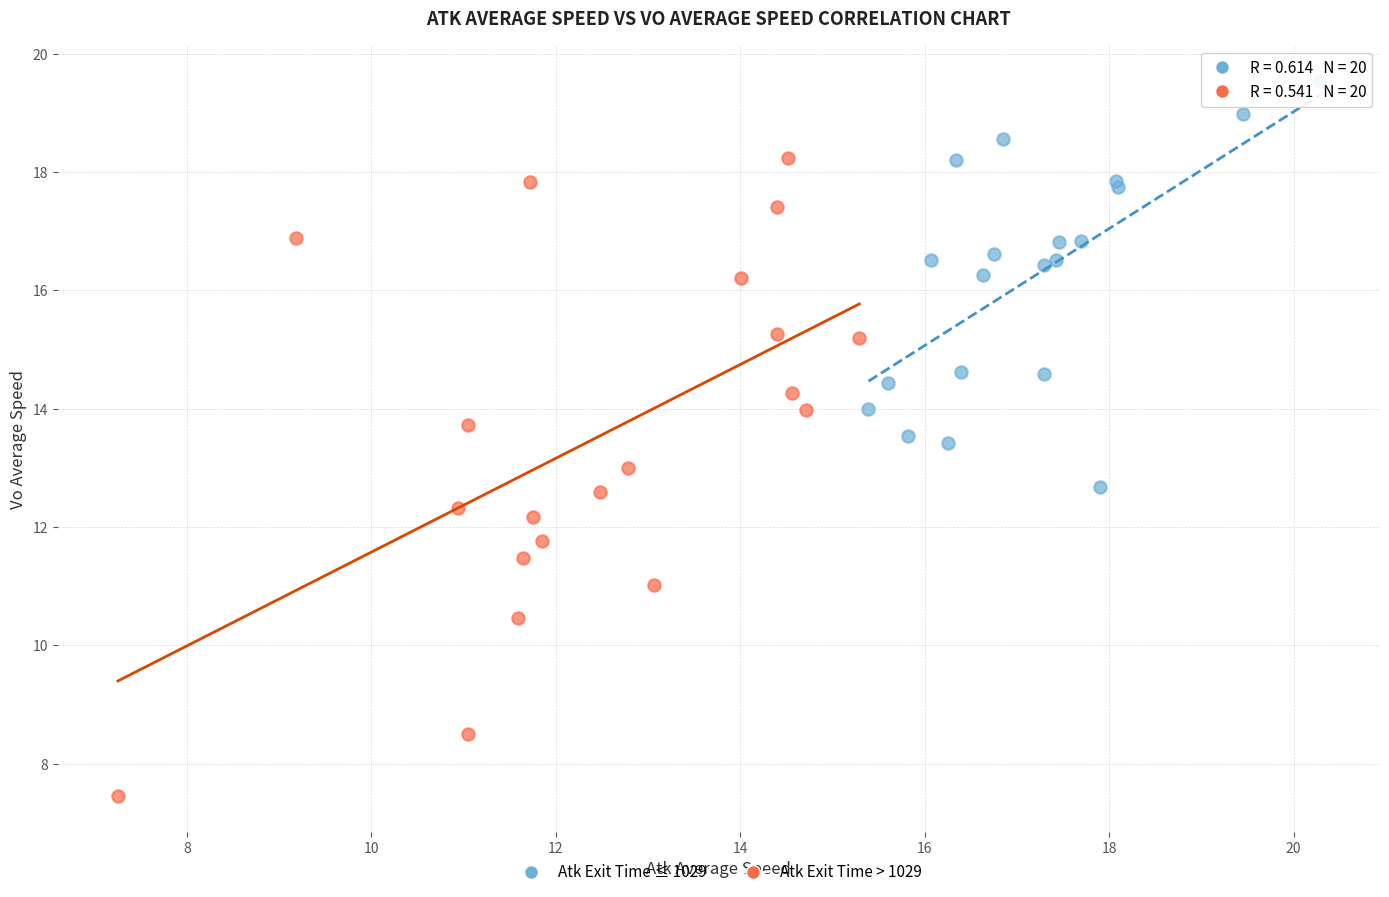

Which series contains the lowest Y value?

Atk Exit Time > 1029